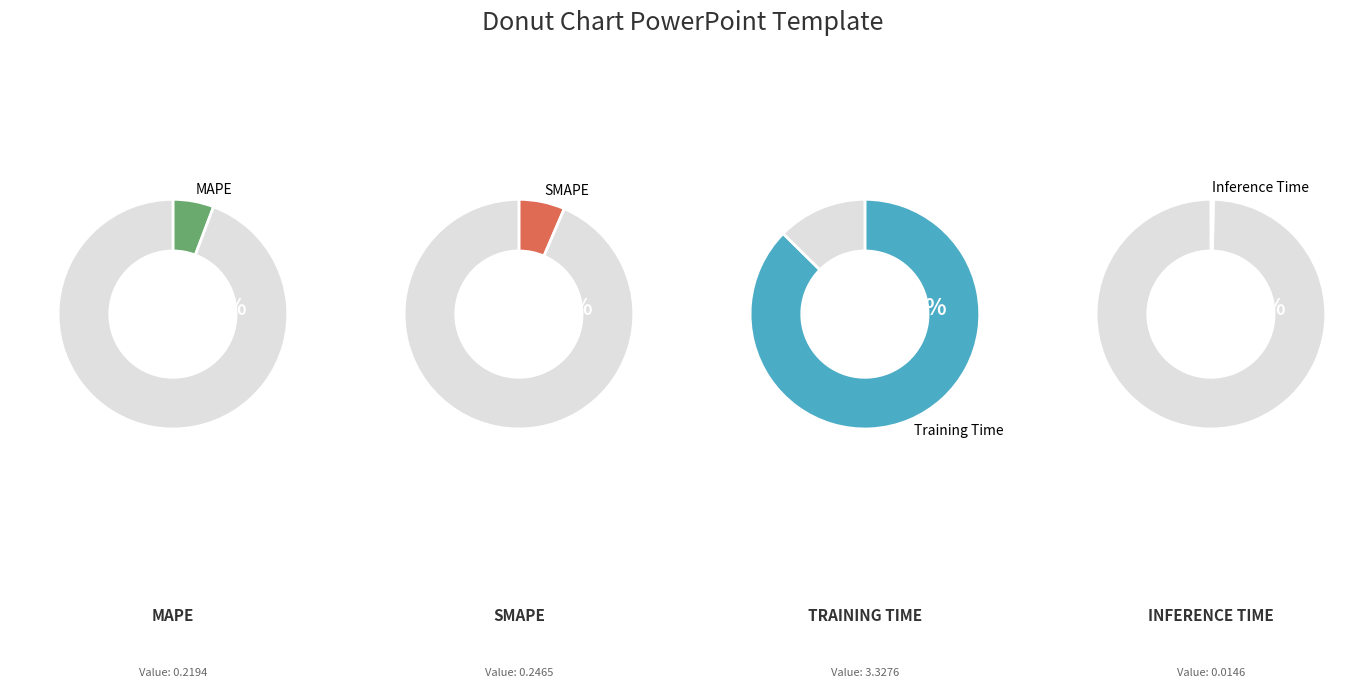

Do SMAPE and Inference Time together represent more than half of the pie?

No